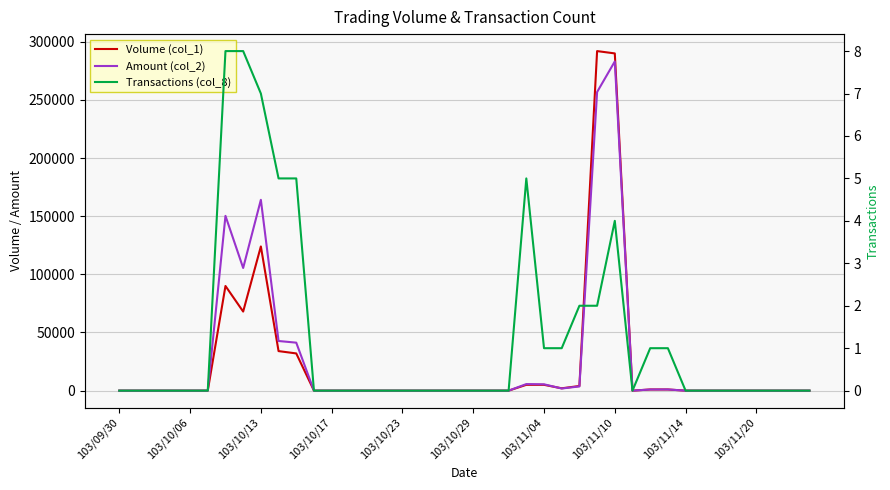

Is it true that Volume (col_1) equals 93999 at 14?

False